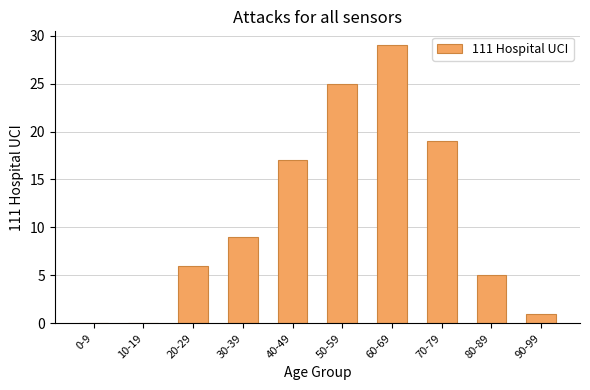

Which has a higher value, 80-89 or 10-19?

80-89